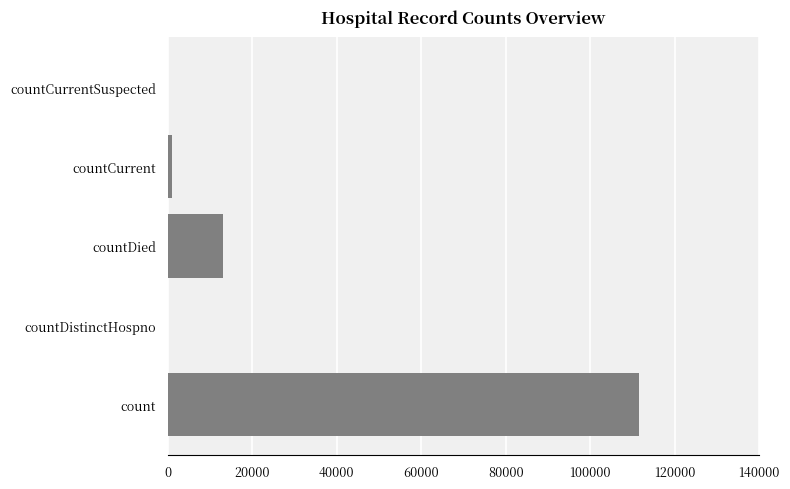

Reading top to bottom, extract all data points from this chart.

countCurrentSuspected=0	countCurrent=967	countDied=13074	countDistinctHospno=0	count=111510